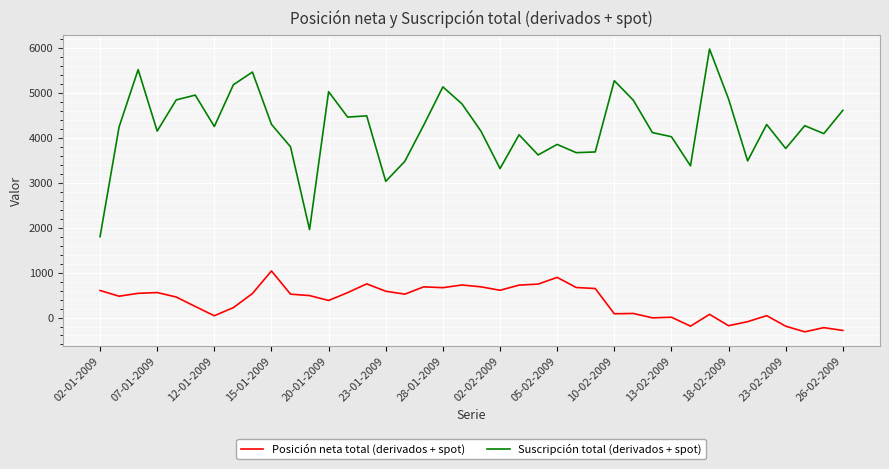

True or false: Suscripción total (derivados + spot) and Posición neta total (derivados + spot) intersect in this chart.

False